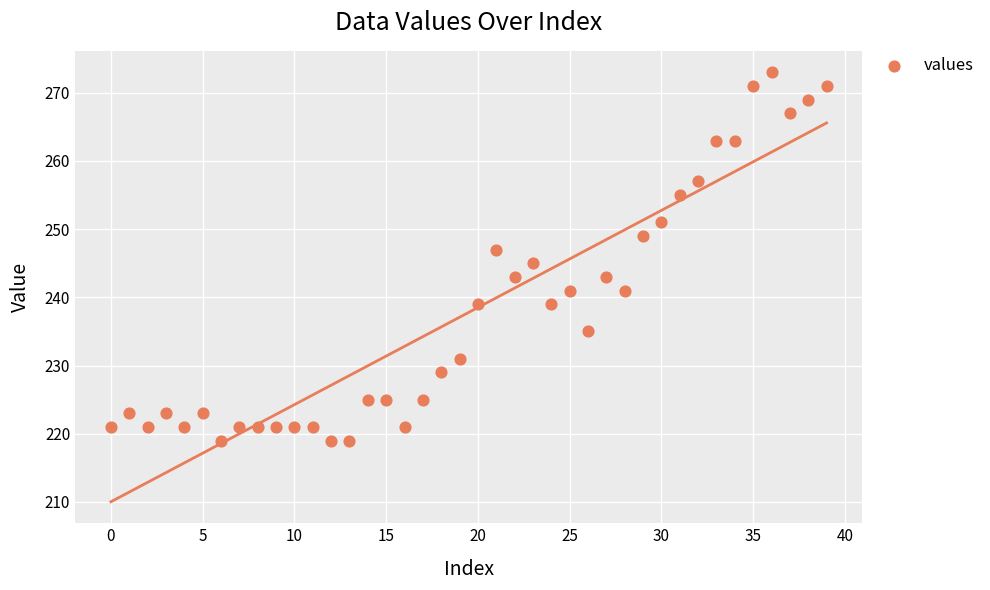

What is the range of Y values (max minus min)?

54